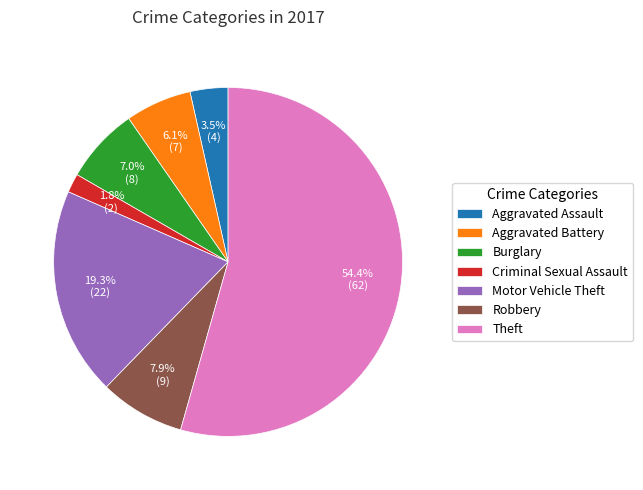

True or false: Aggravated Battery accounts for 1% of the total.

False